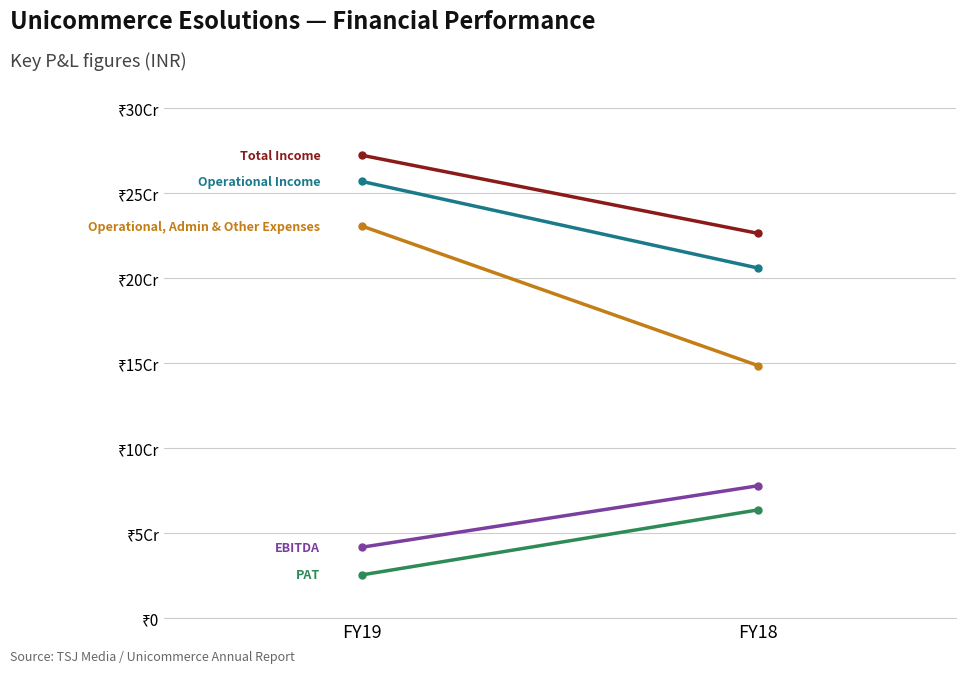

What is the value of the Total Income point at the 2nd from the left?

226112873